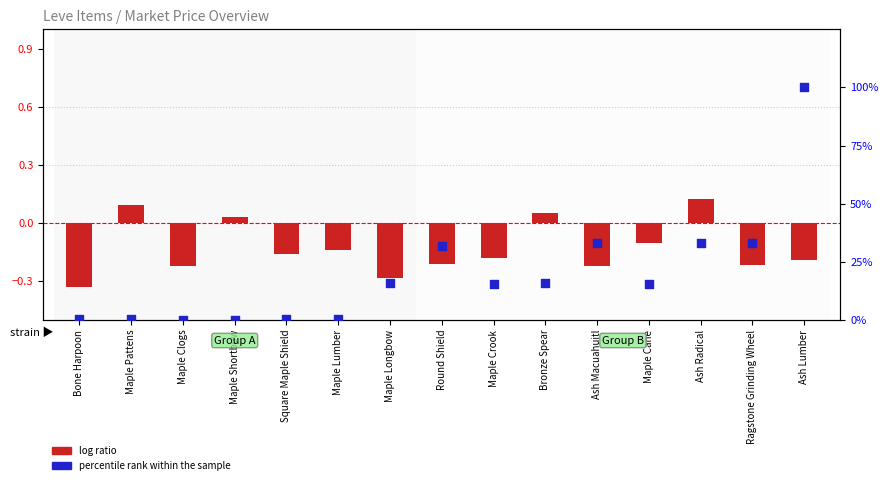

At which category is the sum across all series the highest?

Ash Lumber